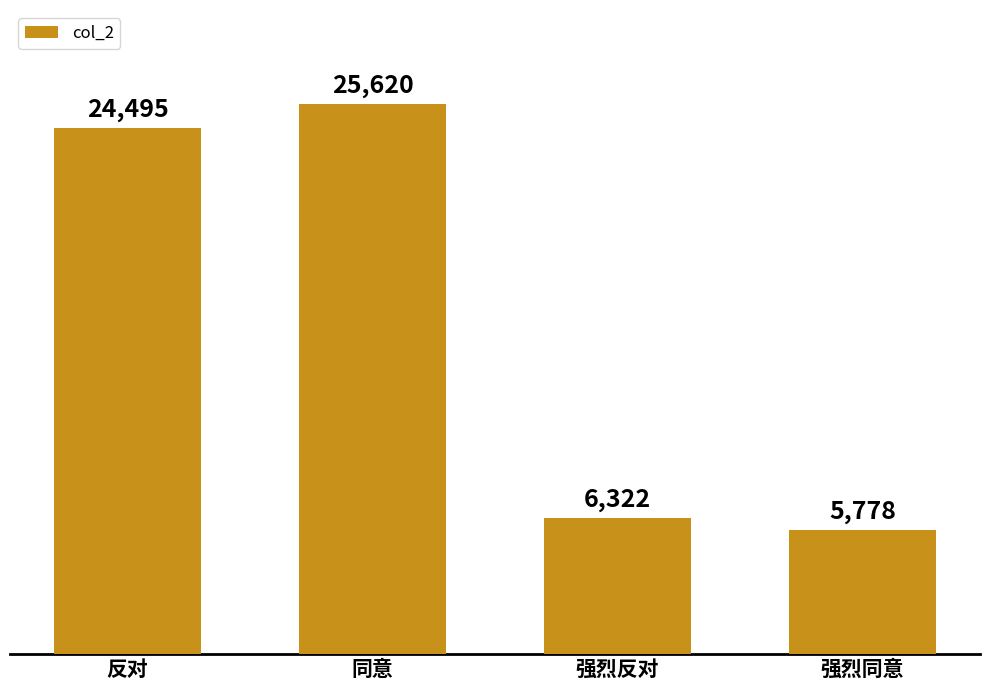

List the labels in order of value, smallest first.

强烈同意, 强烈反对, 反对, 同意